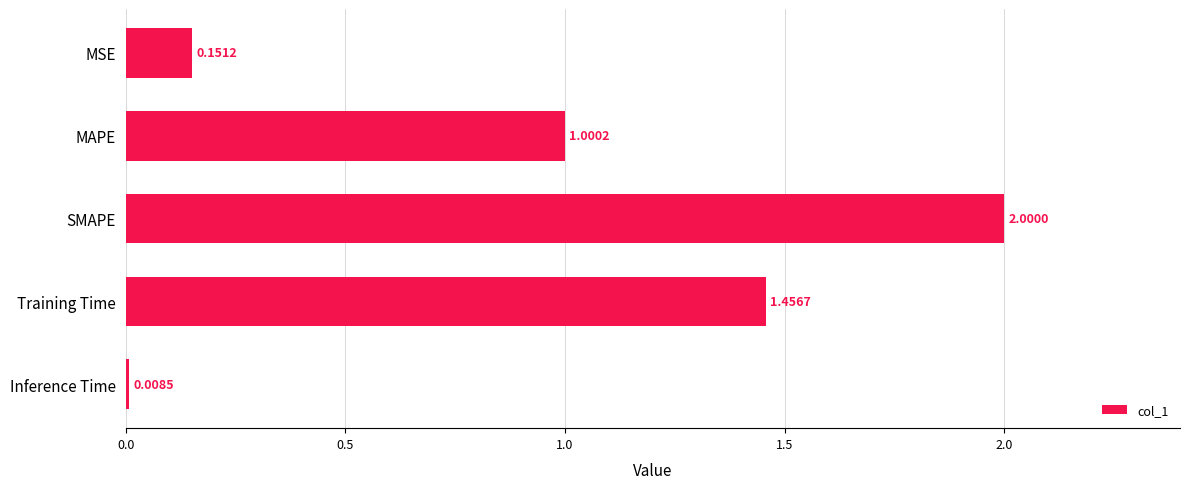

What is the difference between the values at Inference Time and MAPE?

1.0